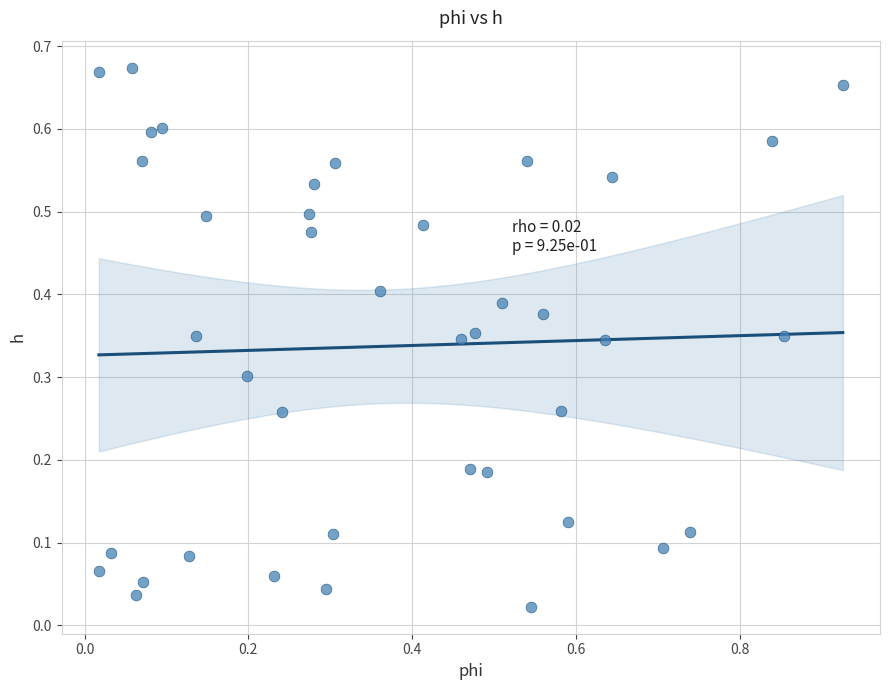

What is the range of X values (max minus min)?

0.9